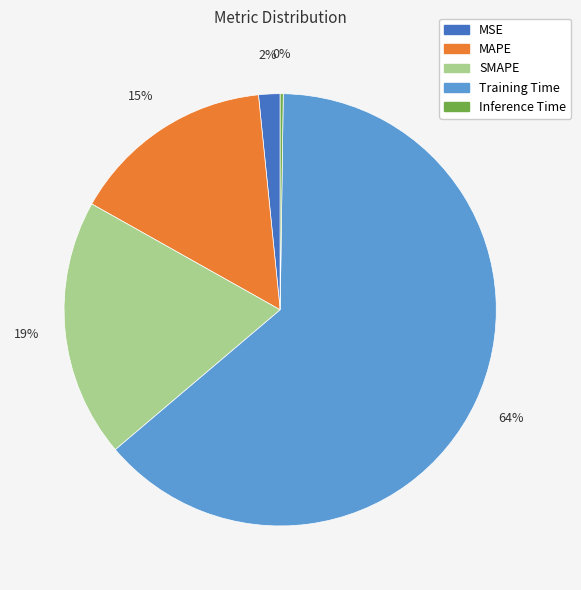

Is the sum of MSE and Training Time greater than half?

Yes